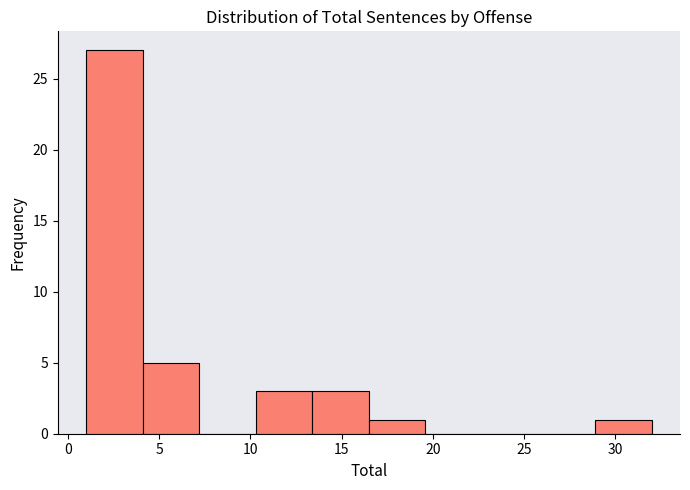

Which range on the x-axis has the tallest bar?

1.0 to 4.1